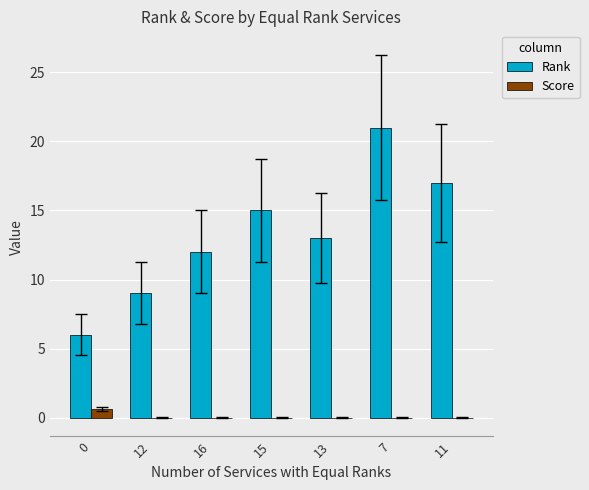

Are the bars horizontal?

No